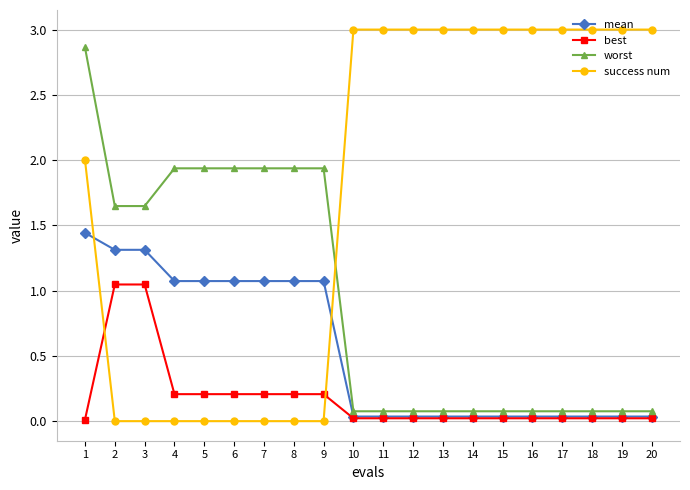

At 6, list the series in order from largest to smallest.

worst, mean, best, success num